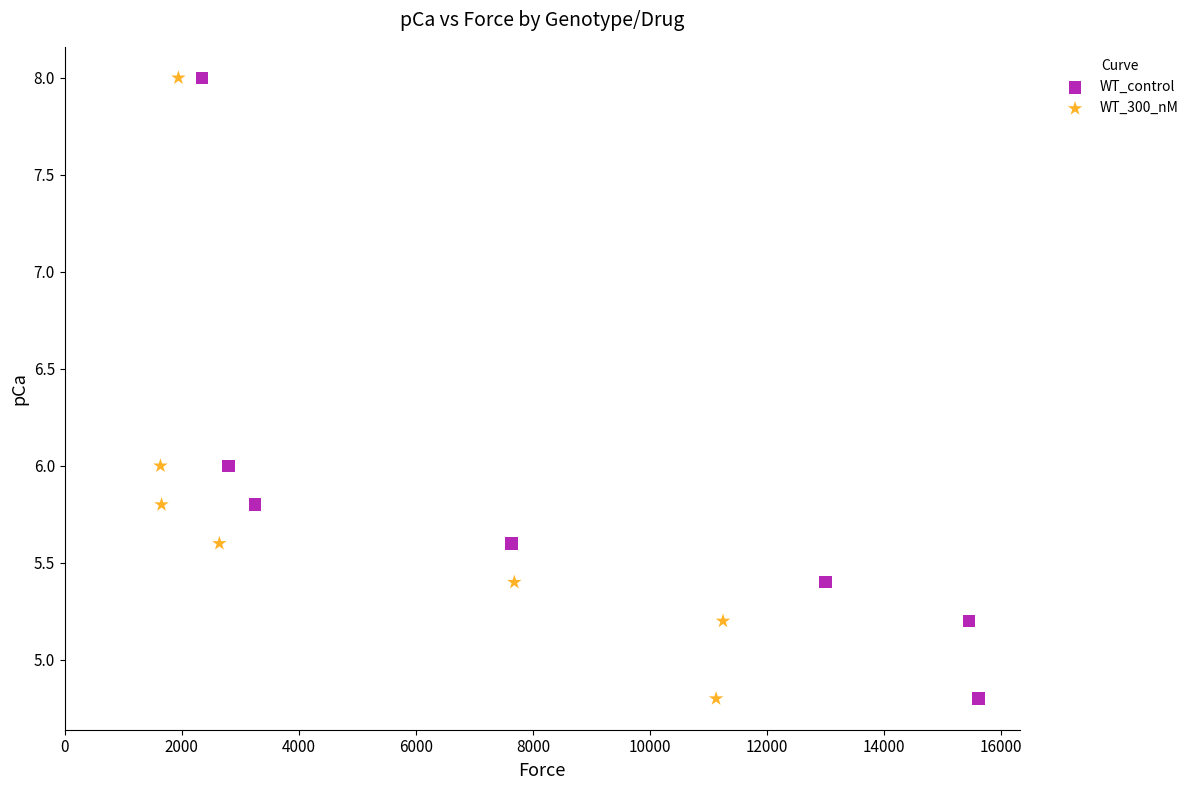

What are all the series names shown in the legend?

WT_control, WT_300_nM